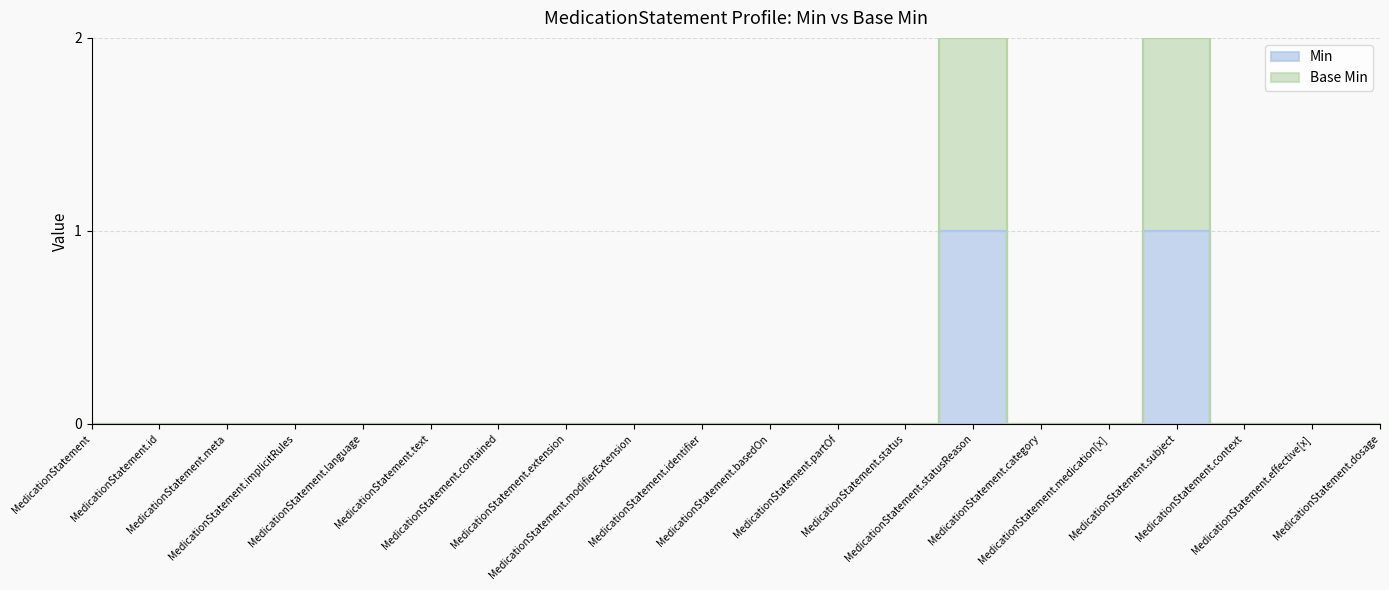

At MedicationStatement.context, list the series in order from smallest to largest.

Min, Base Min